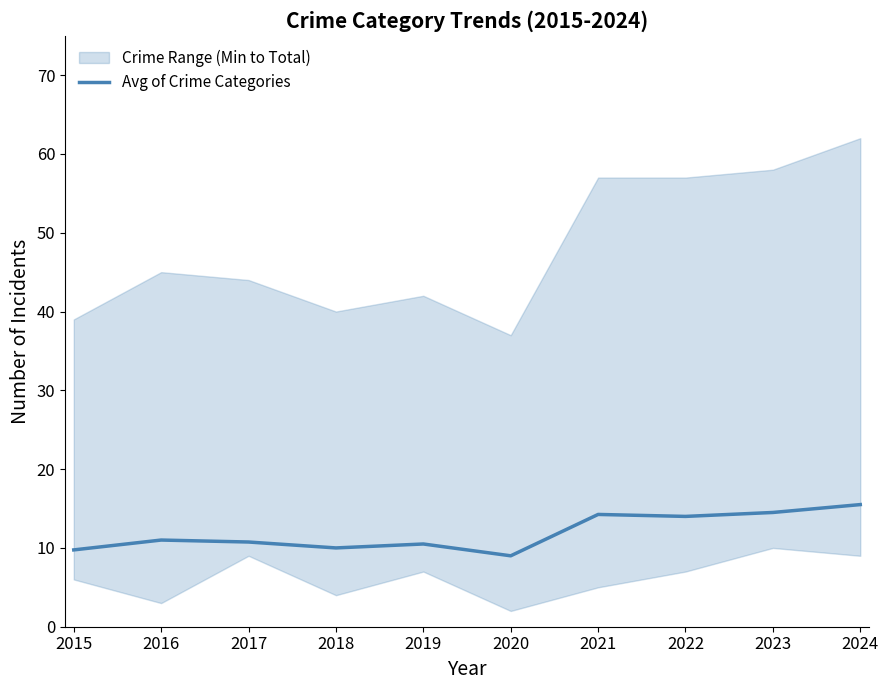

Reading right to left, what are all the values shown in this chart?

2024=15.5	2023=14.5	2022=14.0	2021=14.2	2020=9.0	2019=10.5	2018=10.0	2017=10.8	2016=11.0	2015=9.8